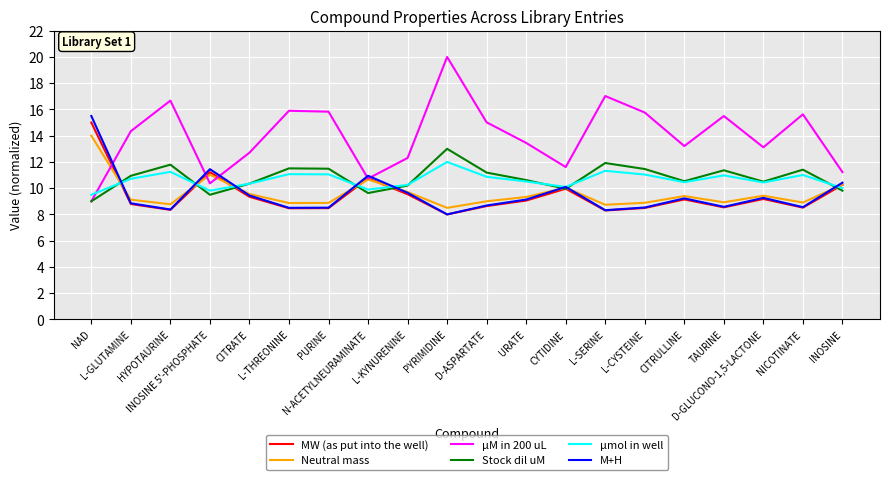

Which series has the largest range (max minus min)?

µM in 200 uL